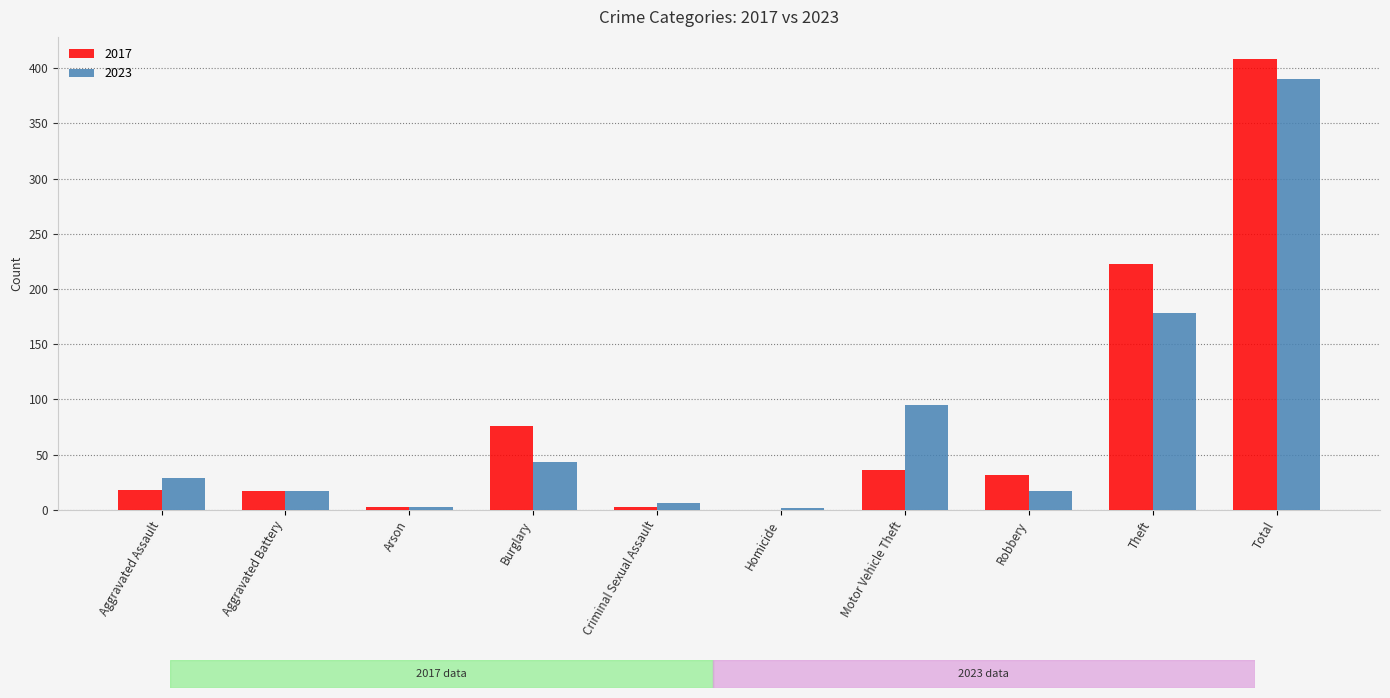

Are the bars grouped side by side (vs. stacked)?

Yes